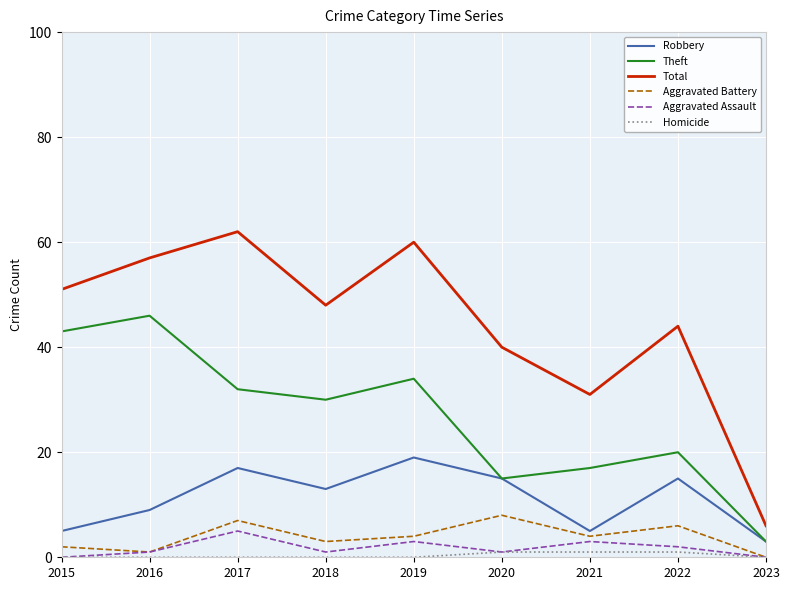

What is the lowest value of the Robbery series?

3